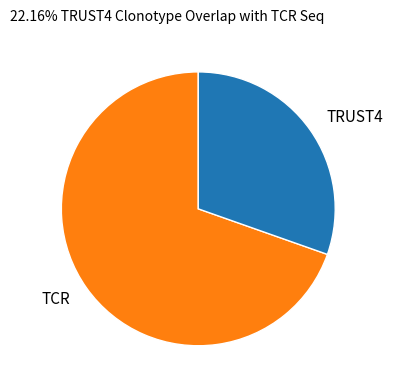

Is the sum of TRUST4 and TCR greater than half?

Yes